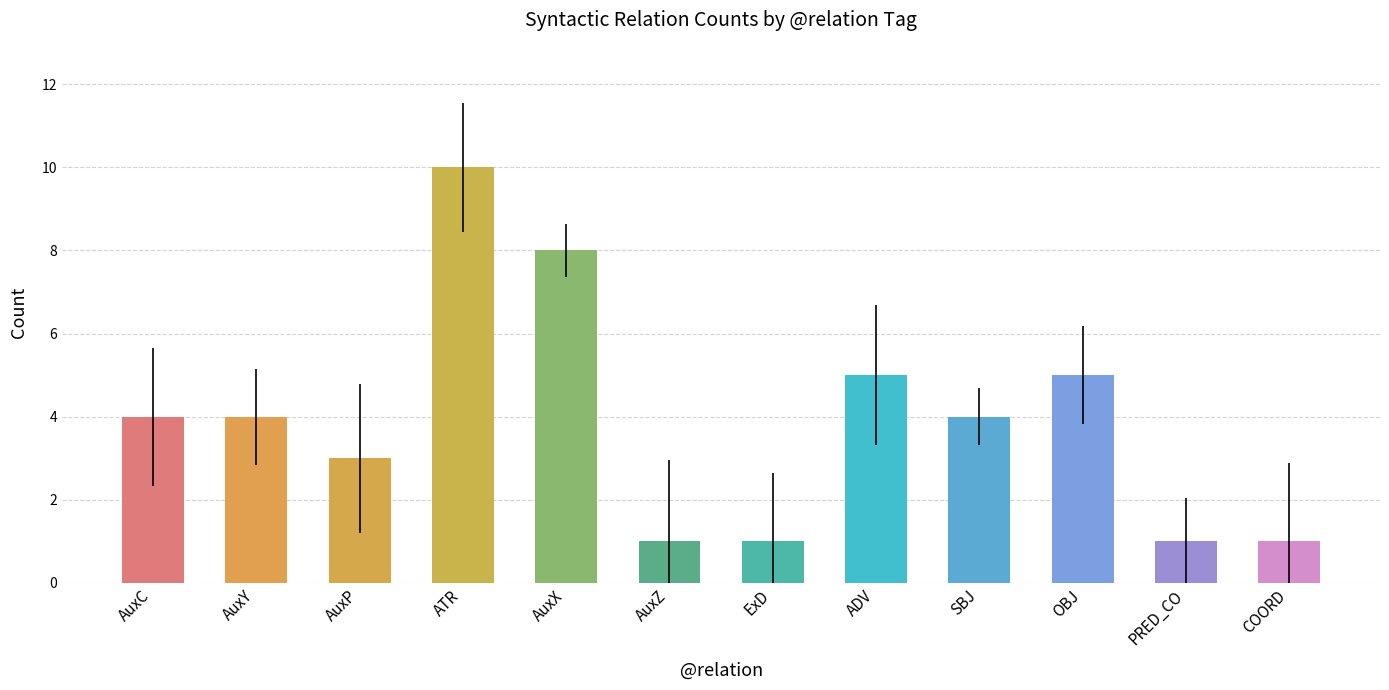

Are the bars horizontal?

No